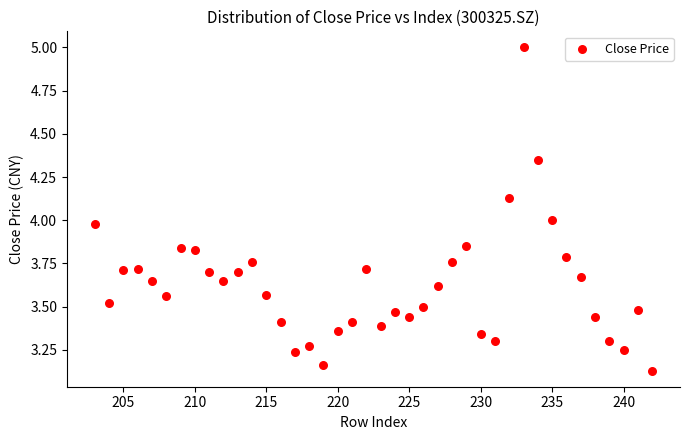

What is the range of X values (max minus min)?

39.0